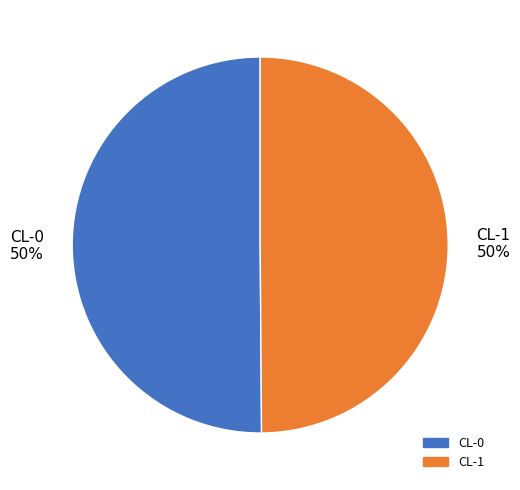

To the nearest percent, what is the average slice percentage?

50%